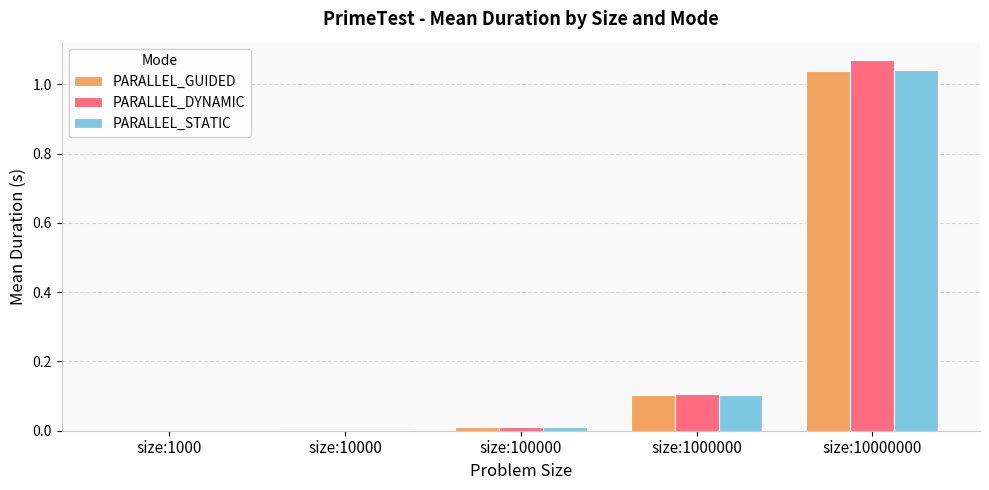

At which category does the chart reach its peak across all series?

size:10000000